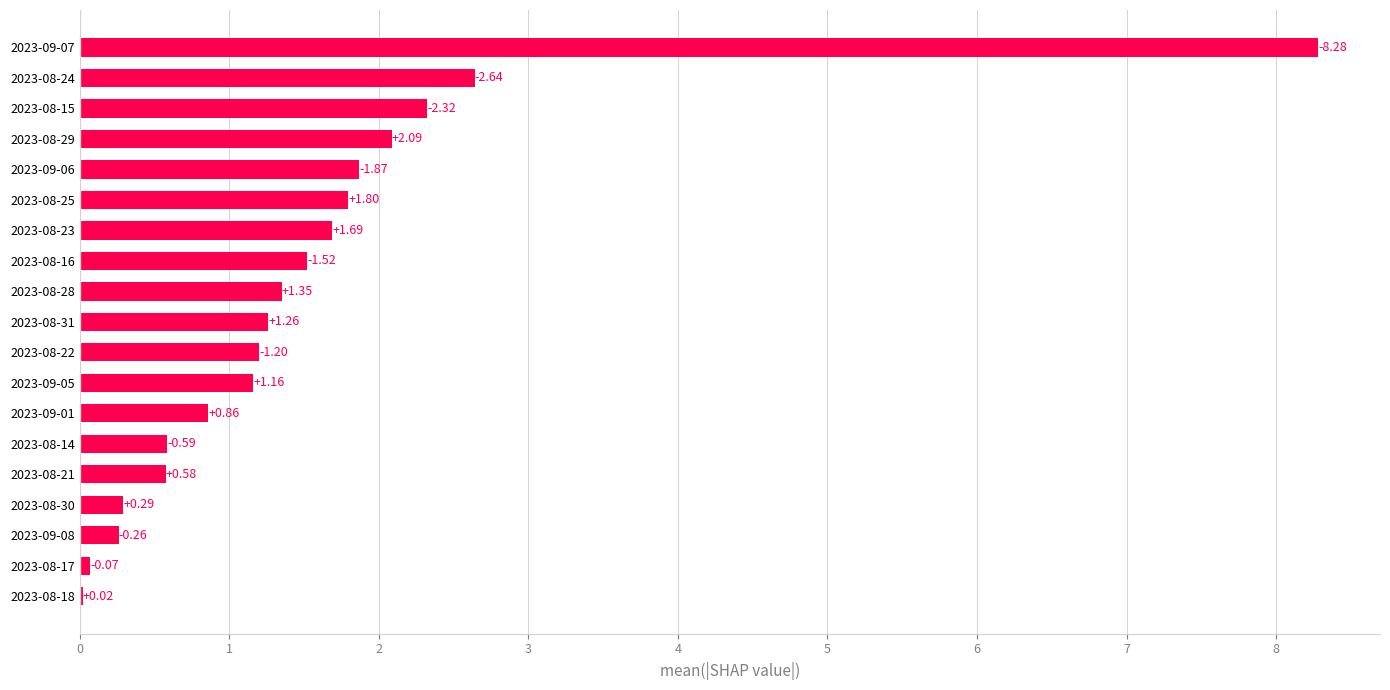

Approximately how many times larger is the value at 2023-08-29 compared to 2023-08-24?

0.8